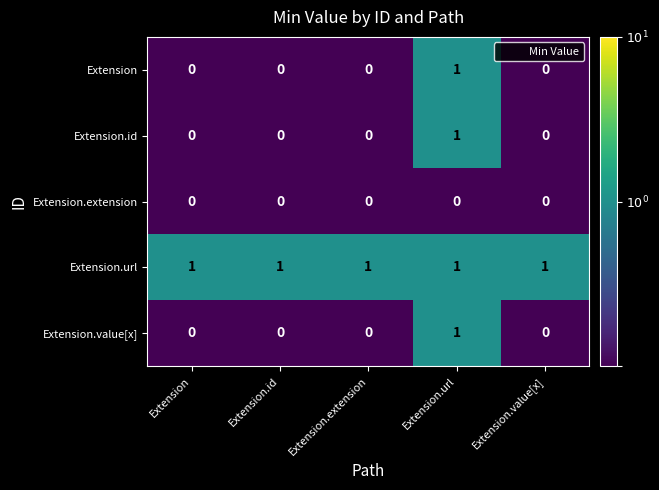

At which category is the sum across all series the highest?

Extension.url